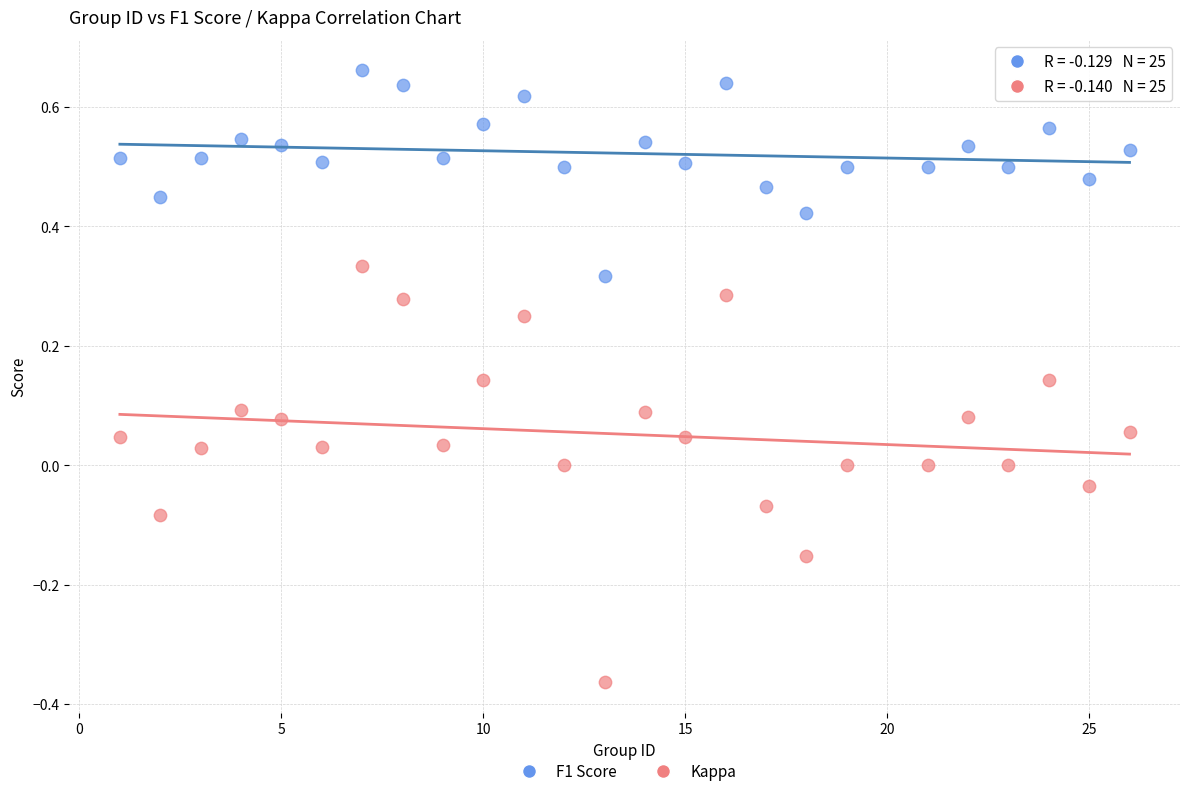

Which series reaches the maximum Y coordinate?

F1 Score